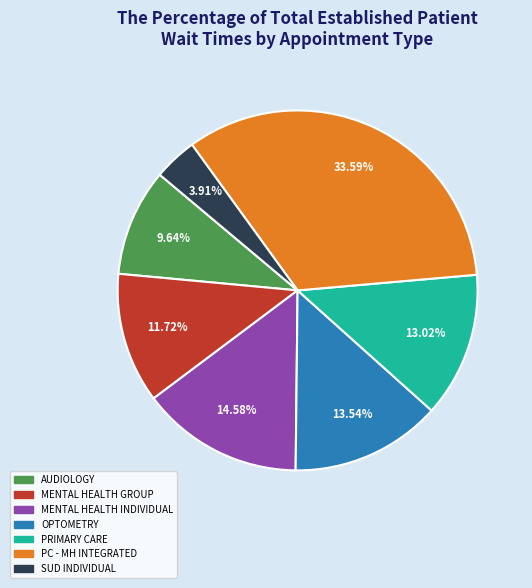

To the nearest percent, what is the average slice percentage?

14%